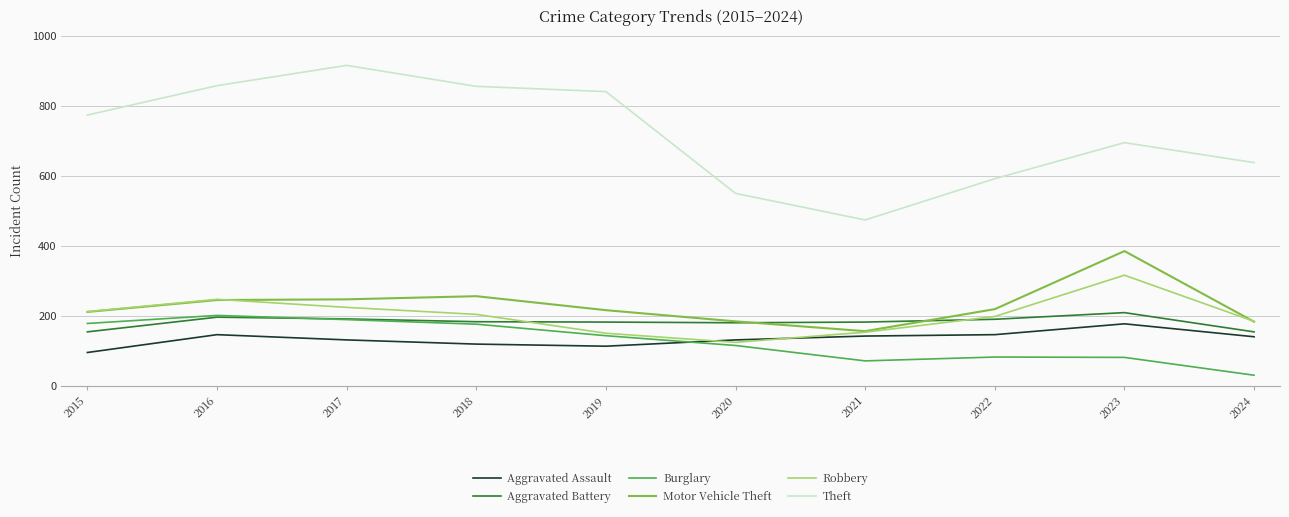

The Aggravated Battery series shows 55 at 2024. True or false?

False